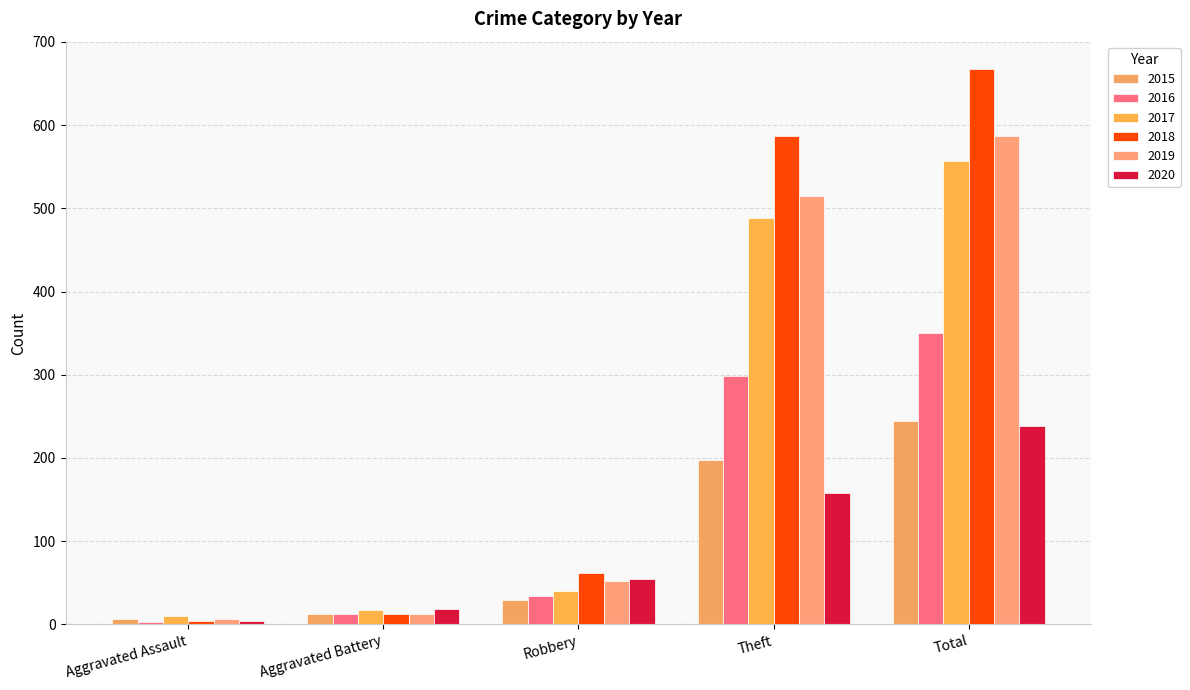

What is the label of the 4th bar from the left?

Theft